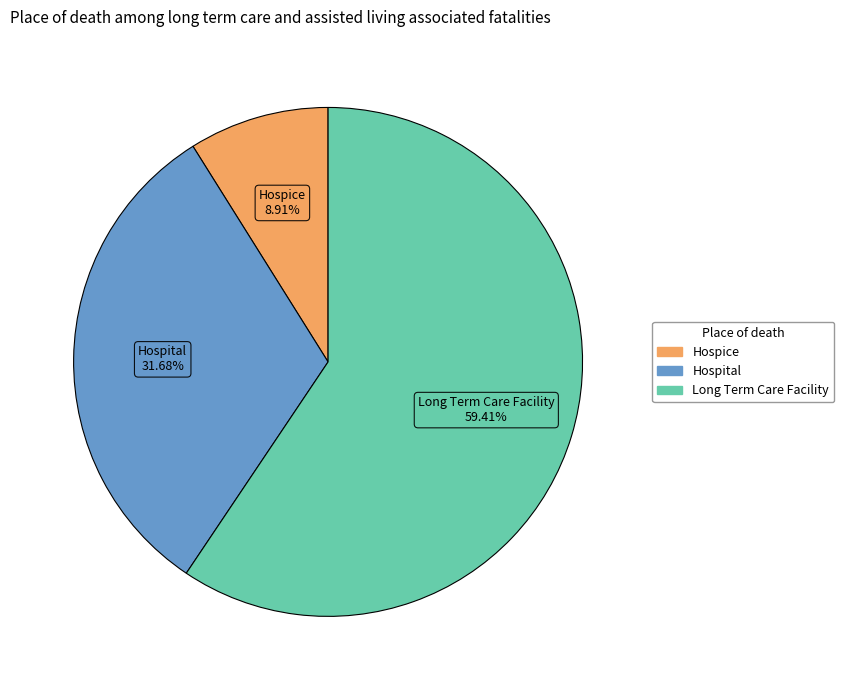

Which category has the smallest portion of the pie?

Hospice